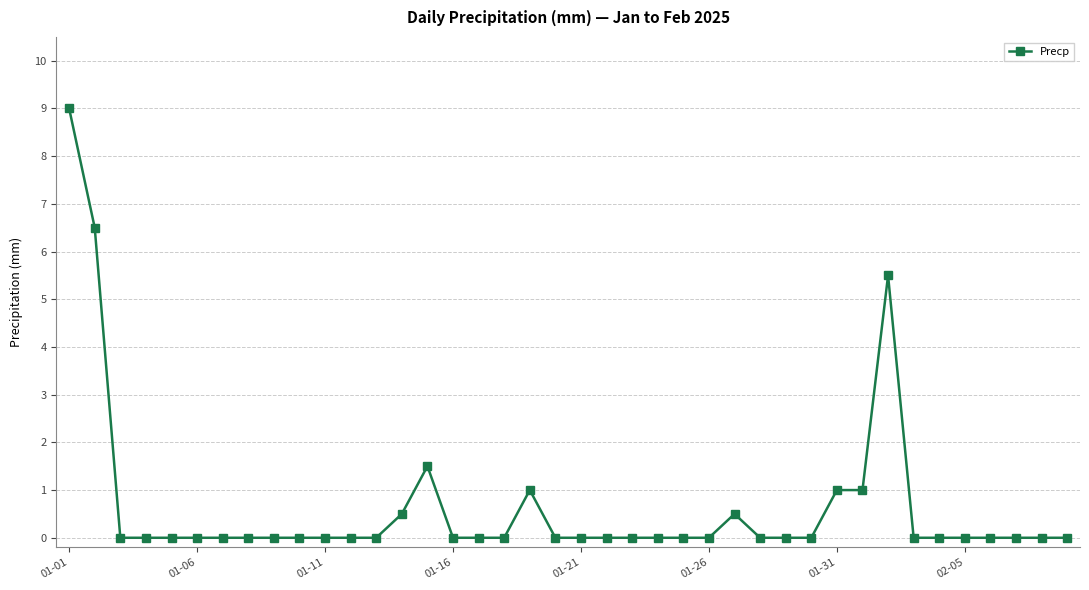

What is the value of the 32nd point from the left?

1.0